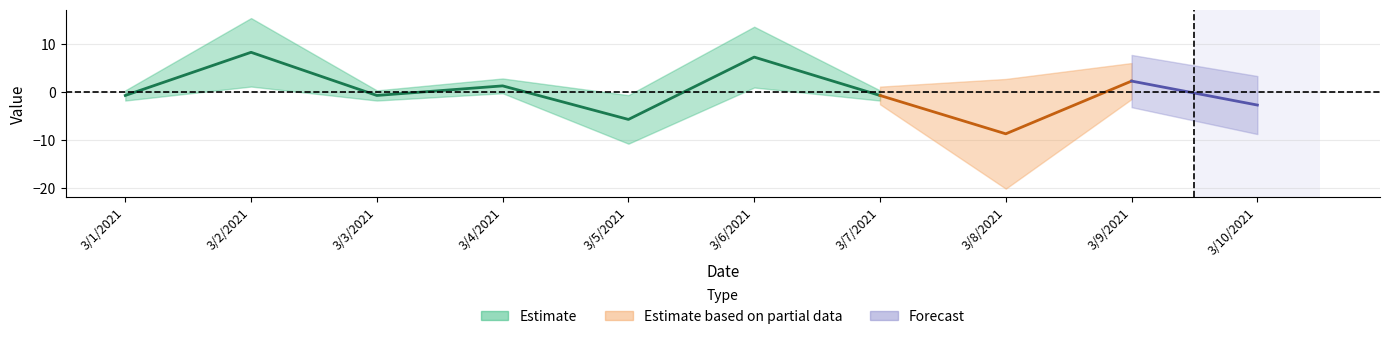

Is the value of Estimate based on partial data at 3/5/2021 greater than the value of Estimate at 3/4/2021?

No